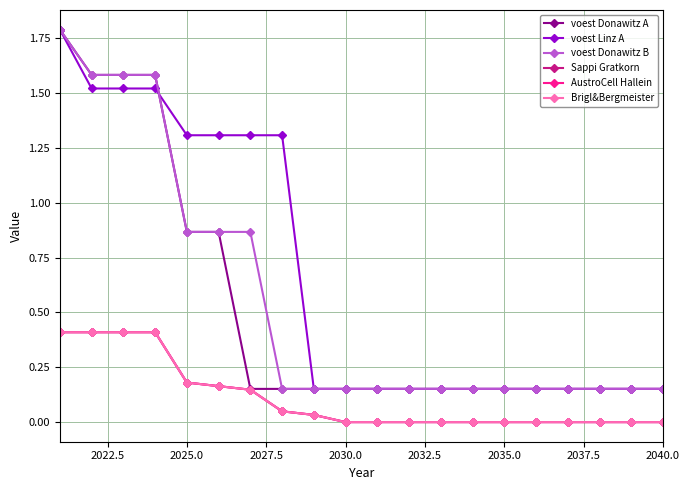

True or false: AustroCell Hallein and voest Donawitz B cross at least once.

False